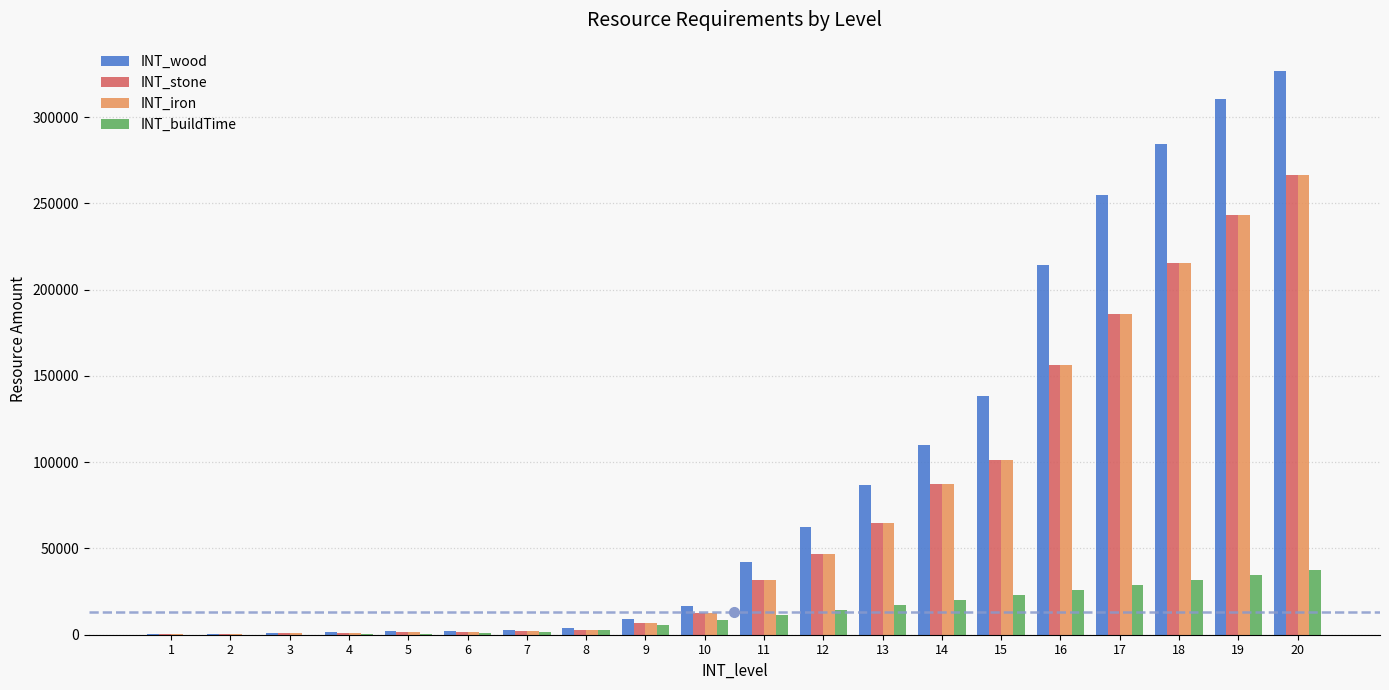

At which category is the sum across all series the highest?

20